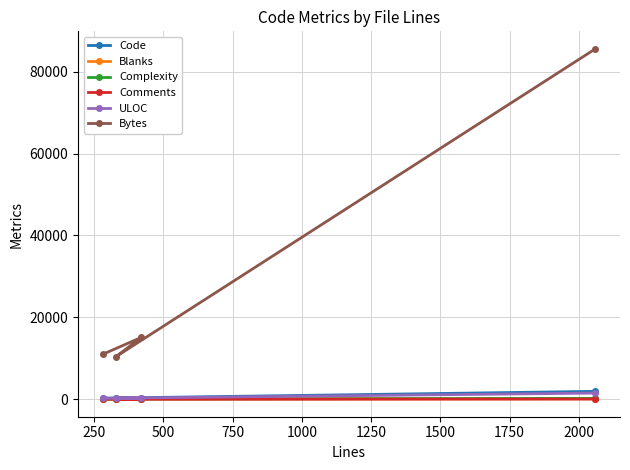

Which series has the widest spread of values?

Bytes